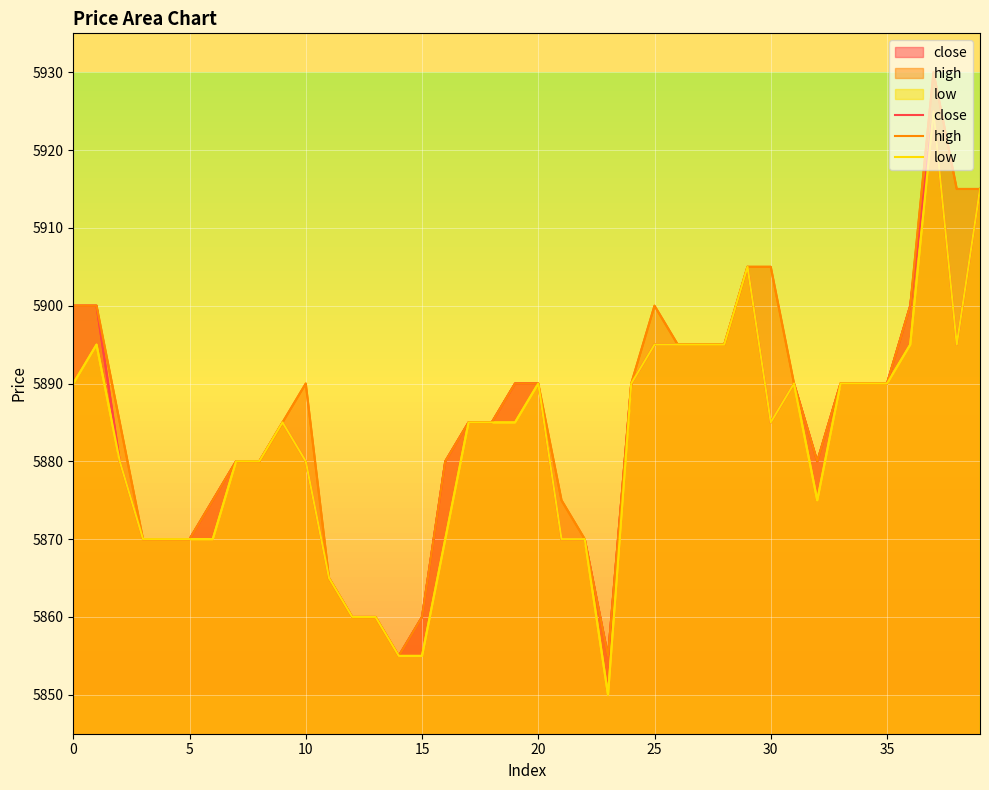

At 19, list the series in order from largest to smallest.

close, high, low